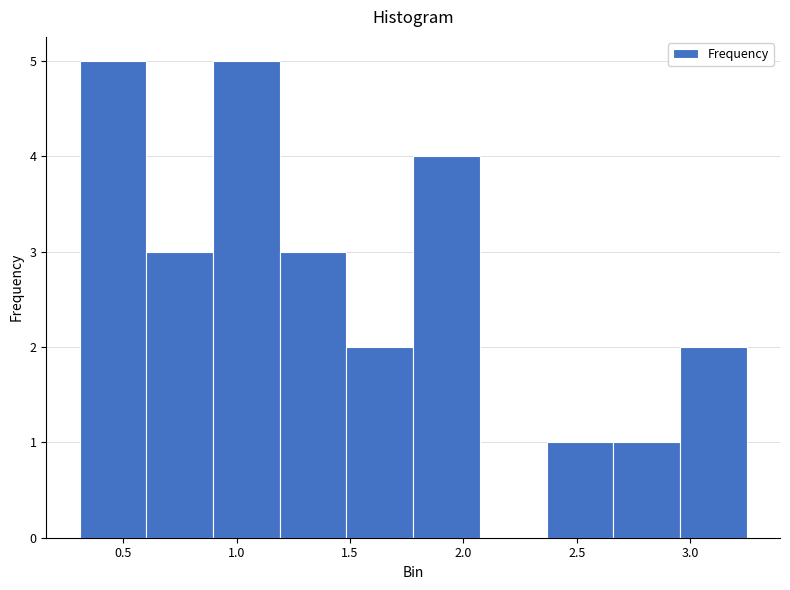

Reading left to right, list every bar in this chart as the range it spans on the x-axis followed by its height. Neither the bar edges nor the heights are printed on the chart, so give them approximately, as read against the axes.

0.30 to 0.60: 5
0.60 to 0.90: 3
0.90 to 1.20: 5
1.20 to 1.50: 3
1.50 to 1.80: 2
1.80 to 2.05: 4
2.05 to 2.35: 0
2.35 to 2.65: 1
2.65 to 2.95: 1
2.95 to 3.25: 2